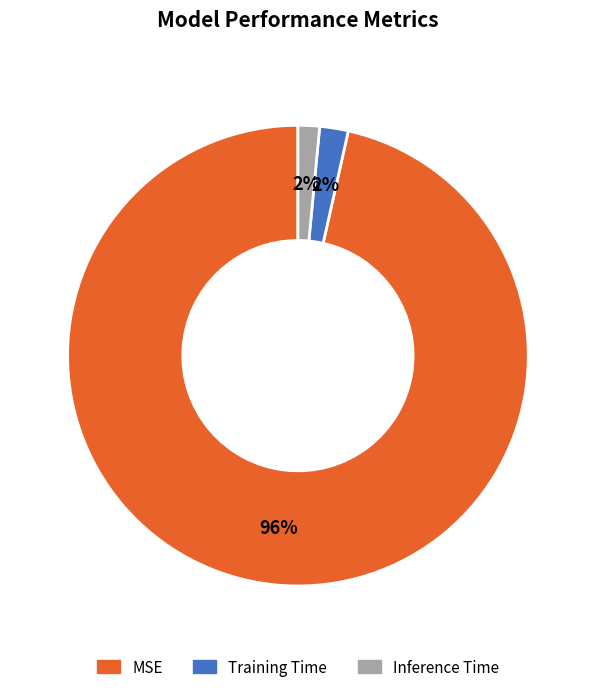

Which category has the biggest portion of the pie?

MSE